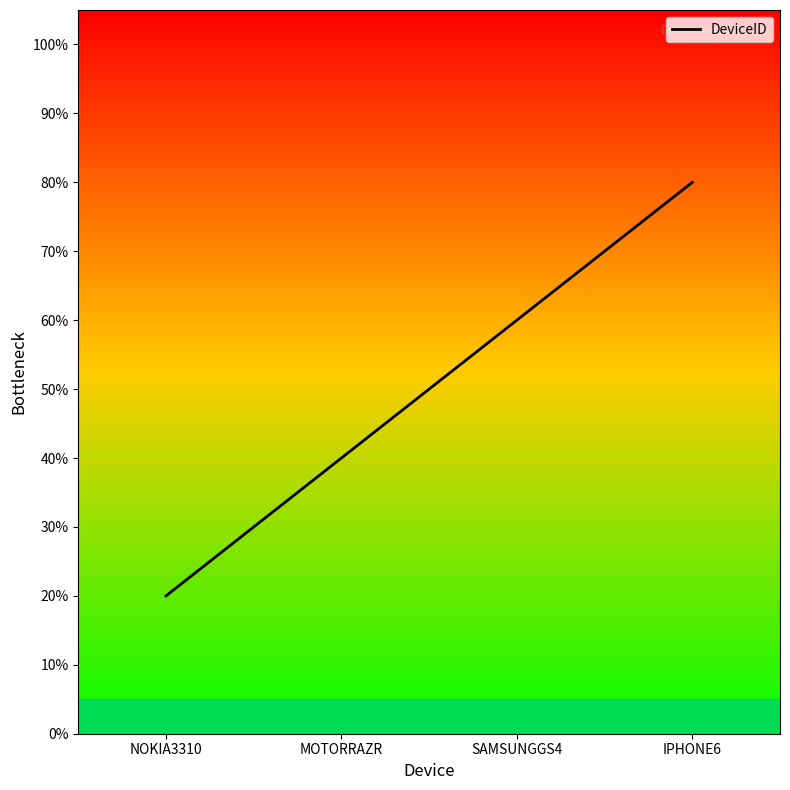

At which label is the value closest to 50?

MOTORRAZR